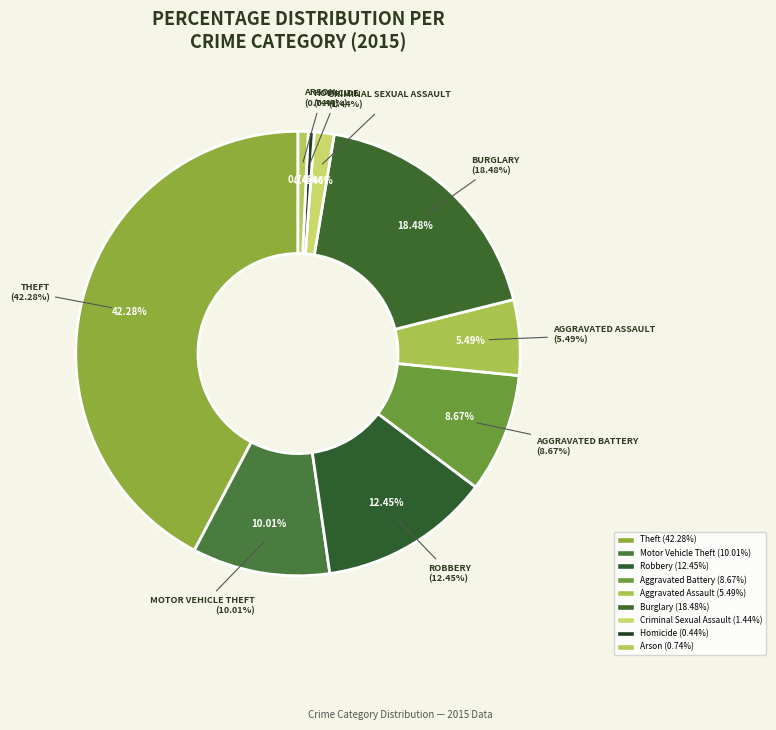

Is Aggravated Assault the majority of the pie?

No